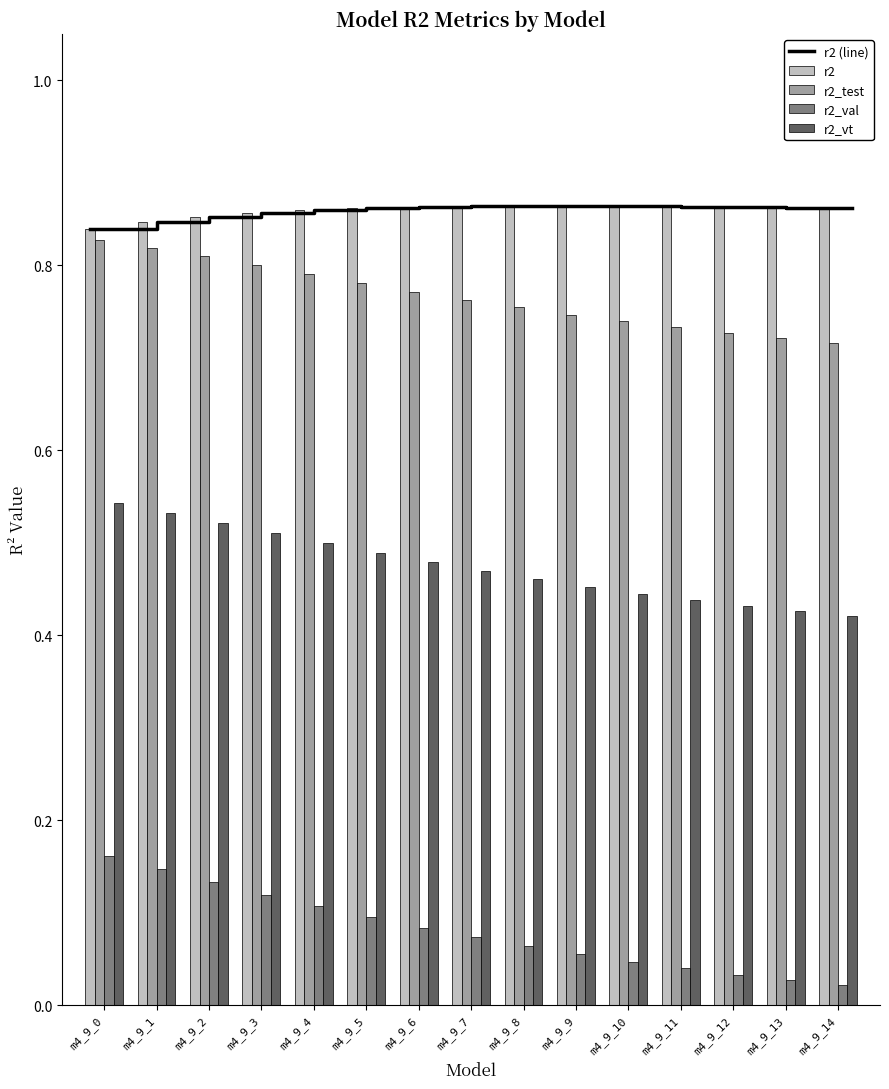

Is the value of r2_test at m4_9_4 greater than the value of r2_val at m4_9_4?

Yes